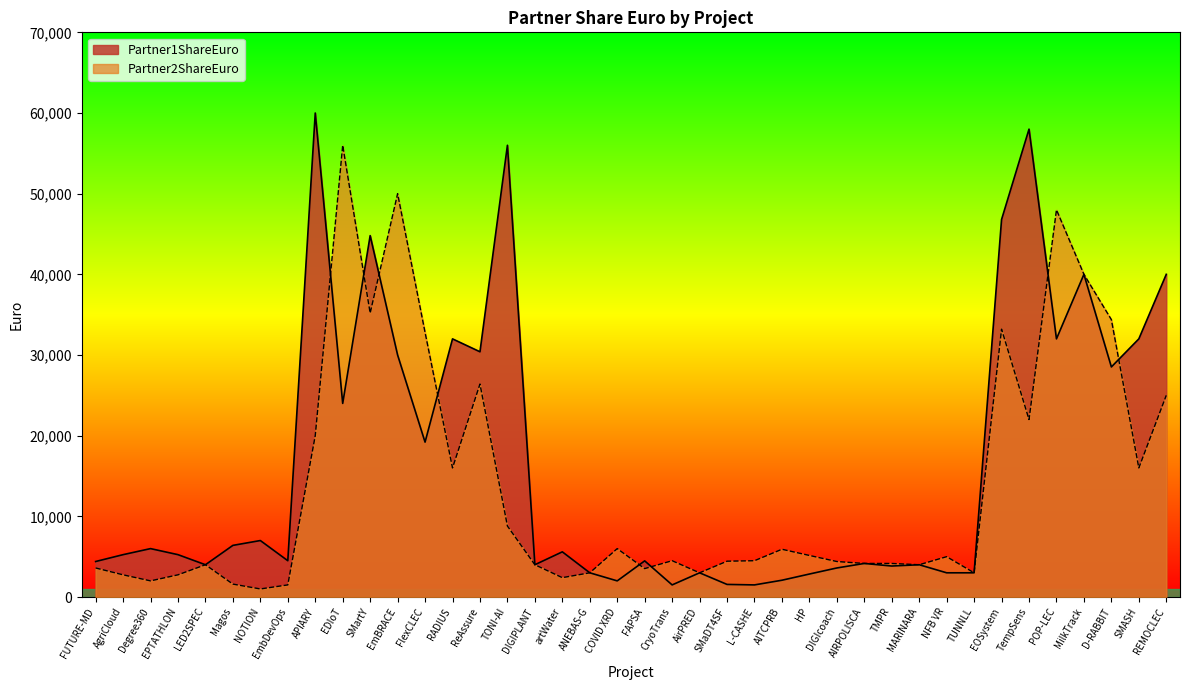

What is the label of the 34th point from the left?

EOSystem